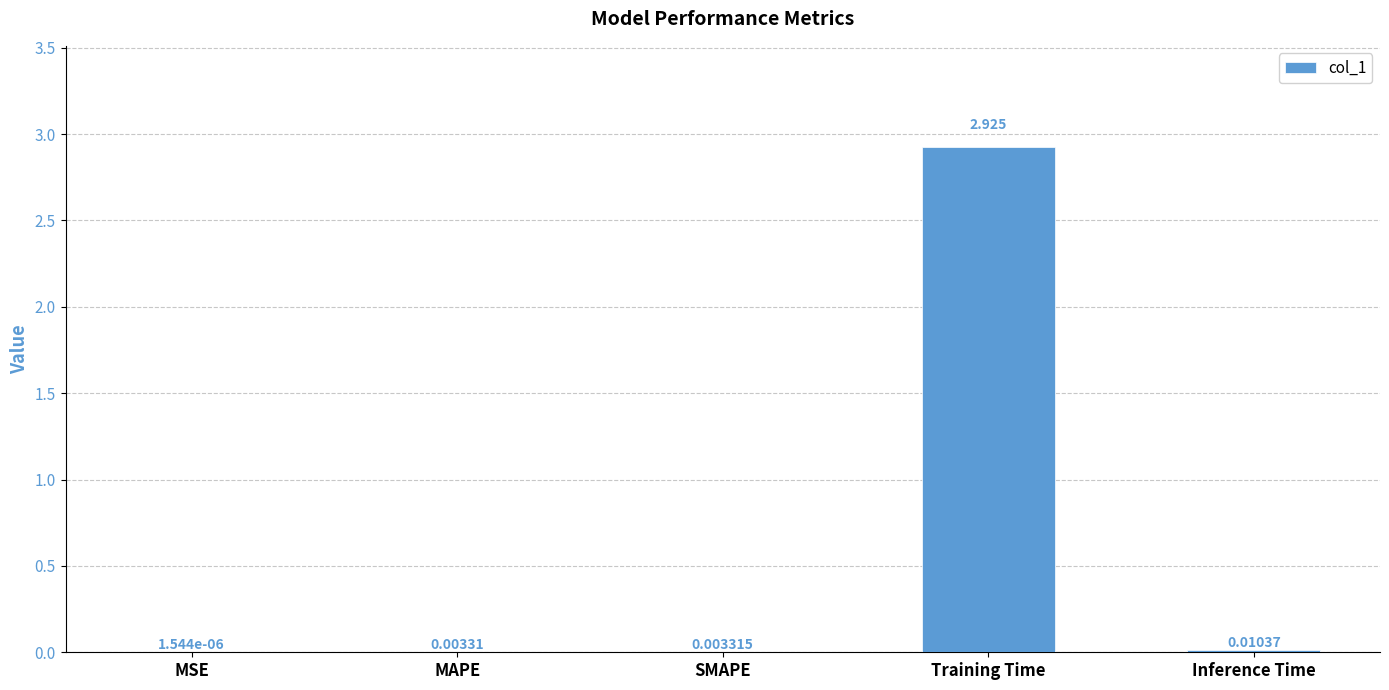

How many series are shown in this chart?

1